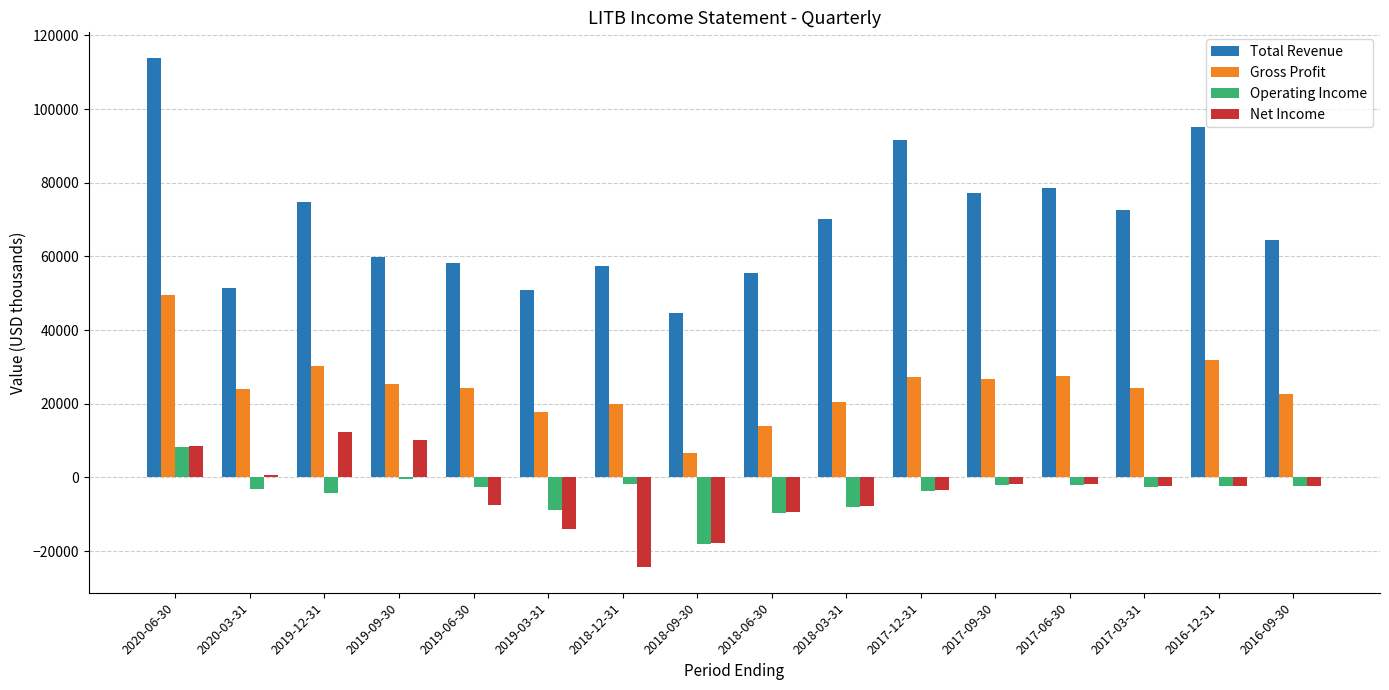

Which series has the largest total across all categories?

Total Revenue